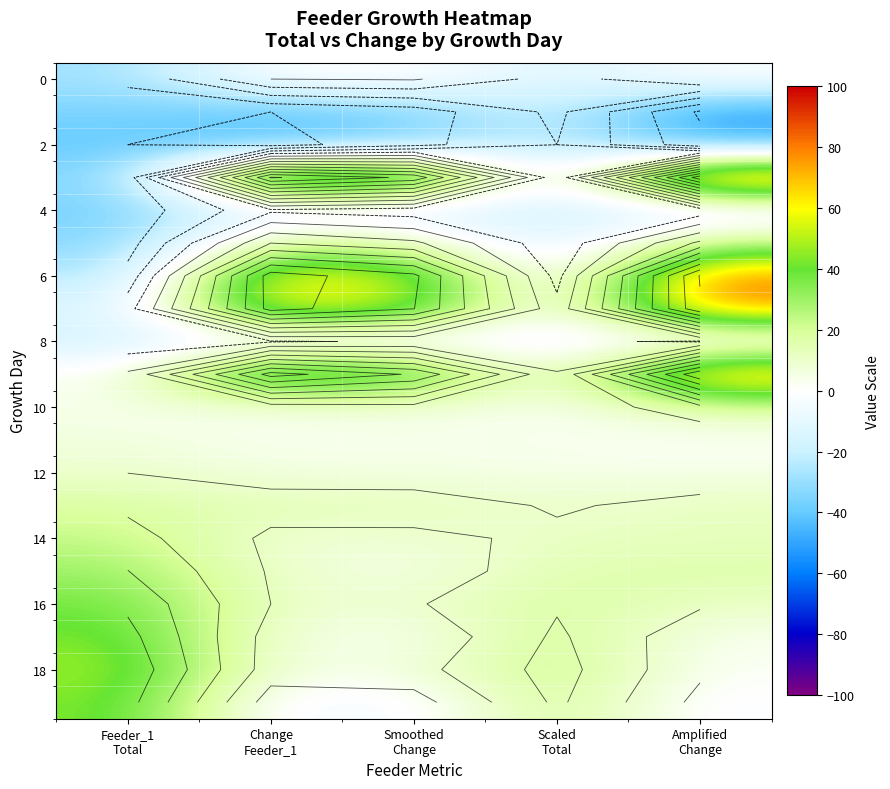

How many values in the 14 series are below 11?

2